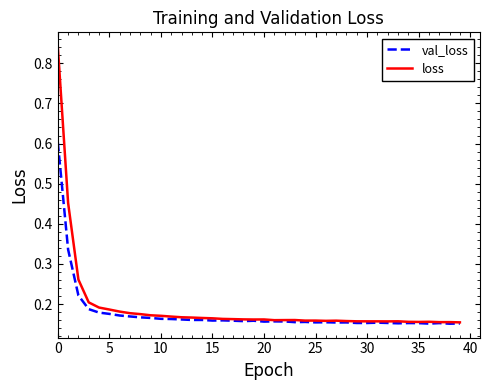

How many lines are shown in the chart?

2